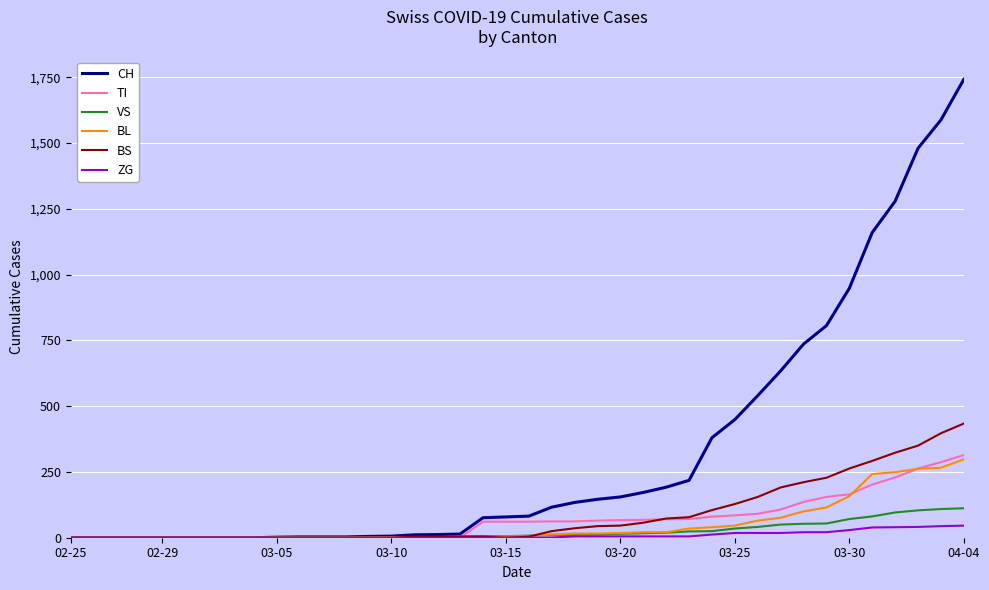

Which series has the largest range (max minus min)?

CH